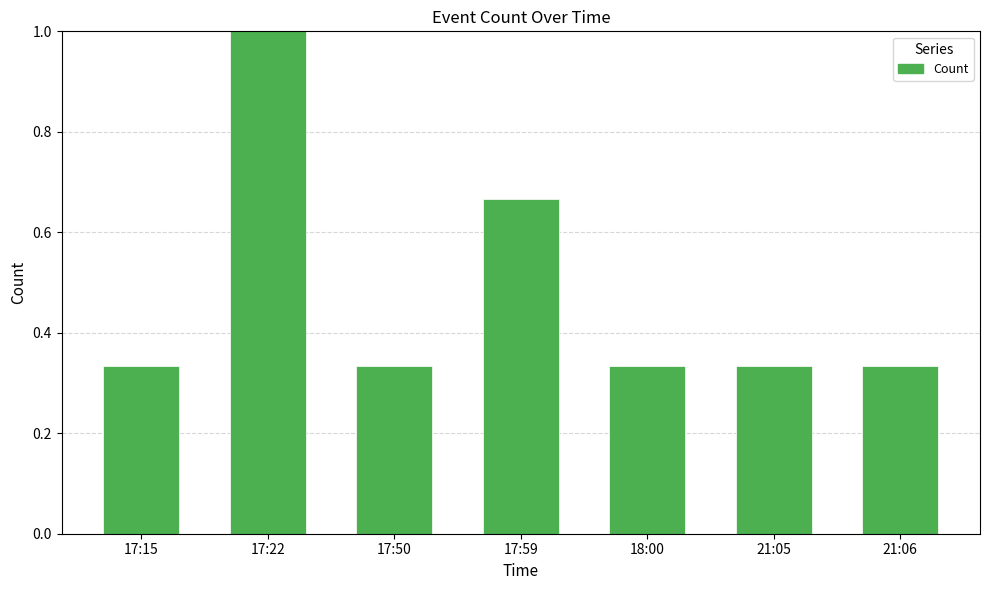

What value does the data have at 17:22?

1.0